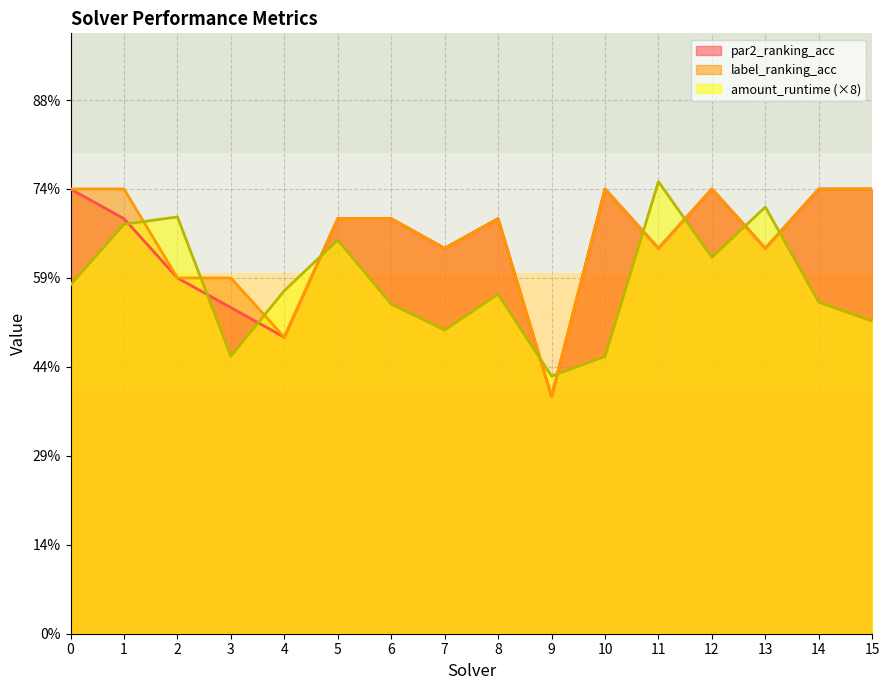

Which category has the lowest value in the amount_runtime series?

9